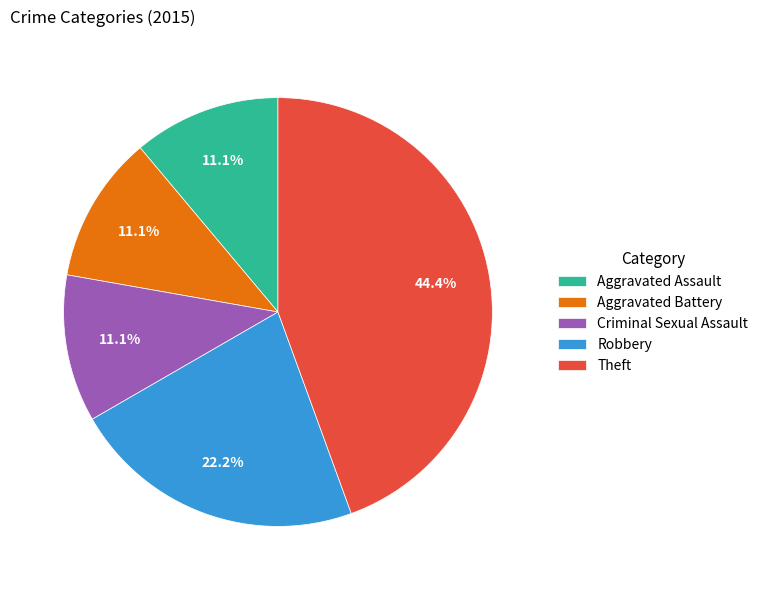

What percentage is NOT represented by Aggravated Assault?

88.9%